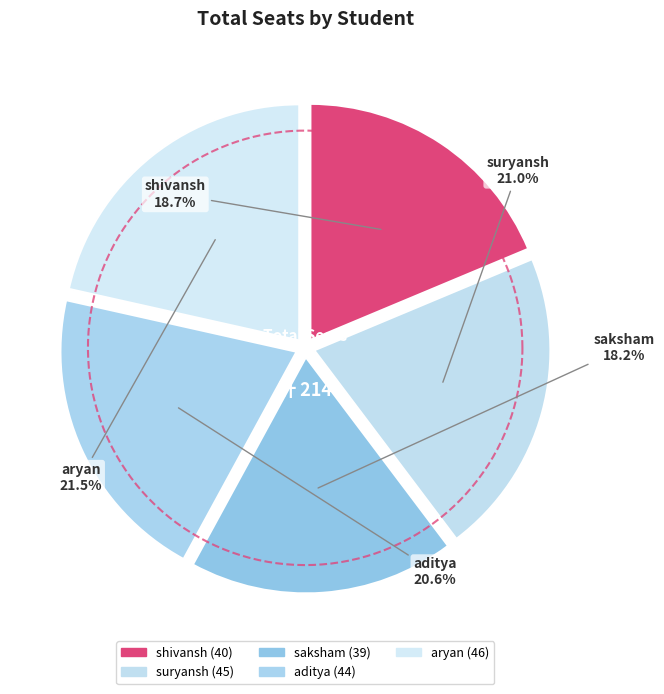

Count the number of slices in the pie.

5